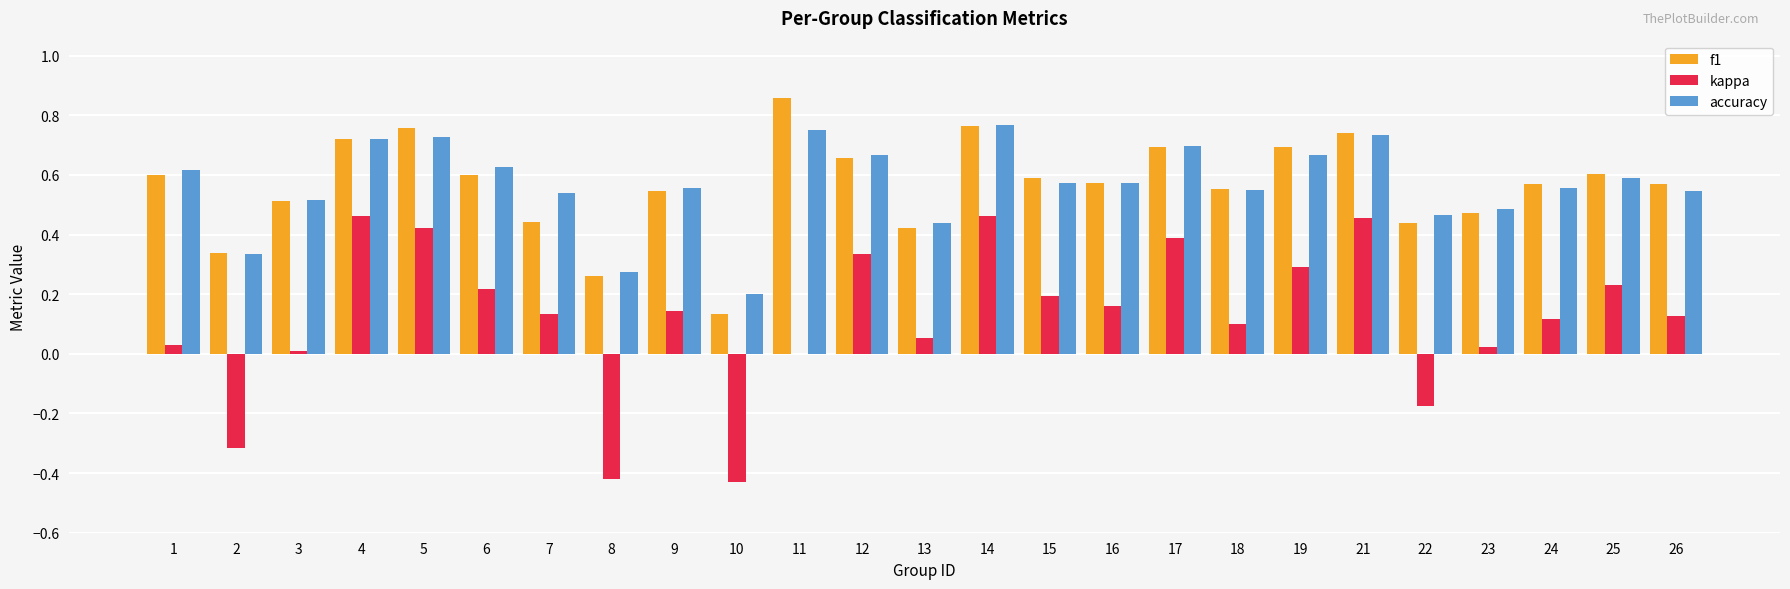

What is the total value across all series at 6?

1.4